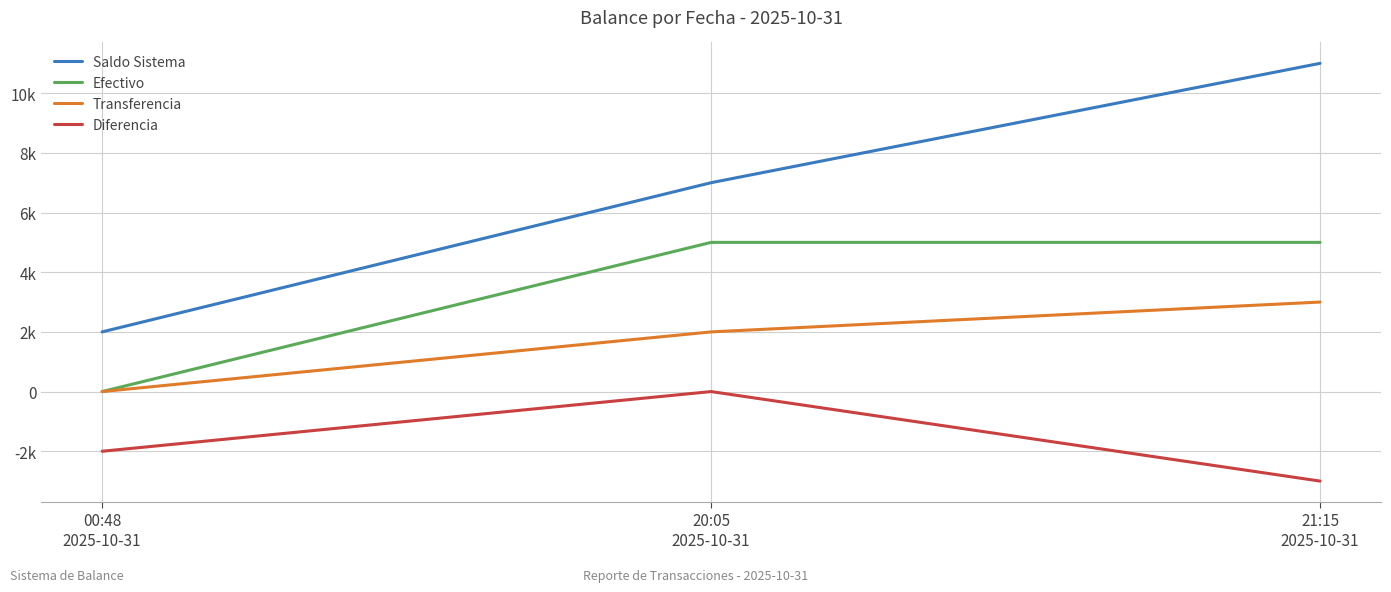

Does the chart display data point markers on the line(s)?

No